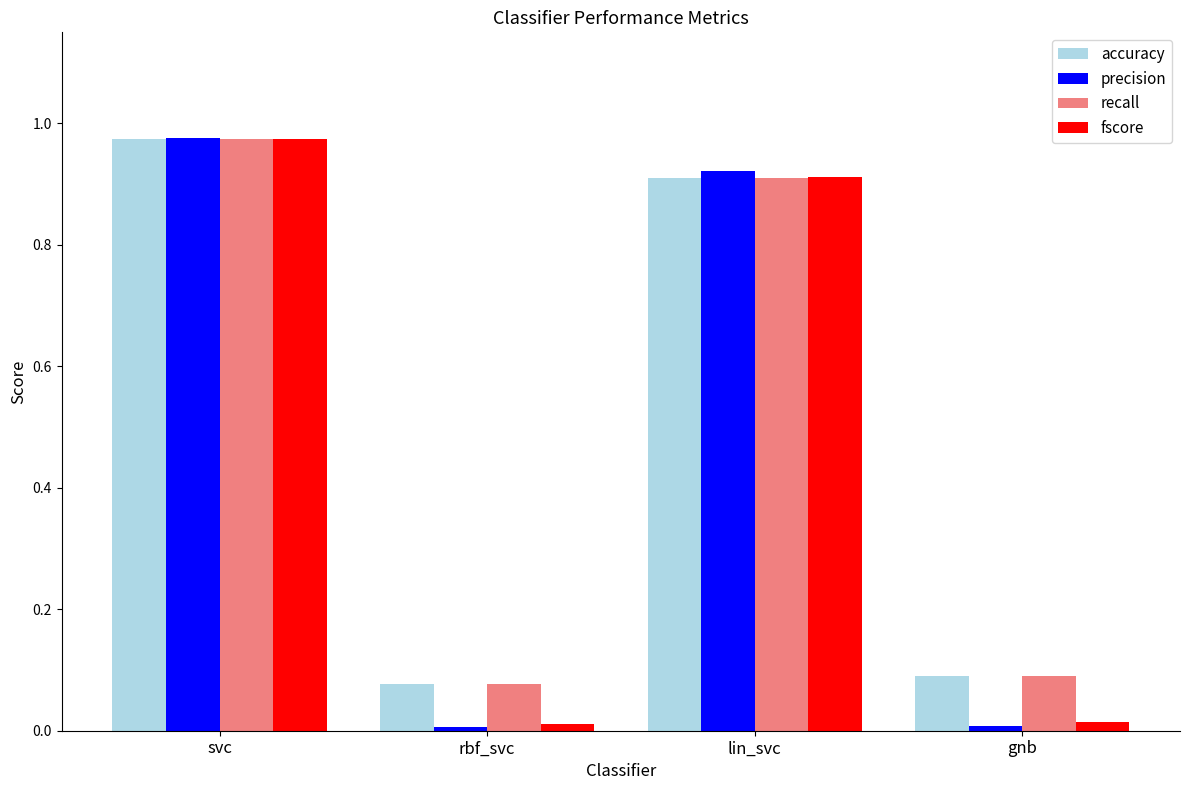

Which series has the largest range (max minus min)?

precision